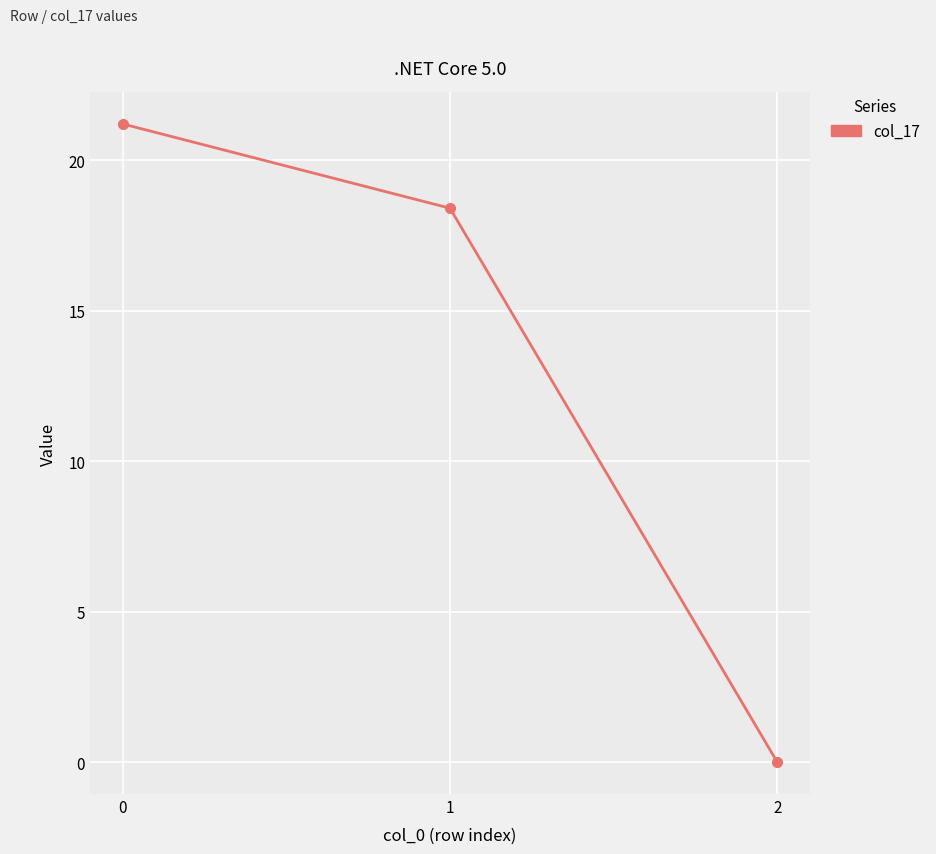

The chart shows a value of 27.3 at 1. True or false?

False